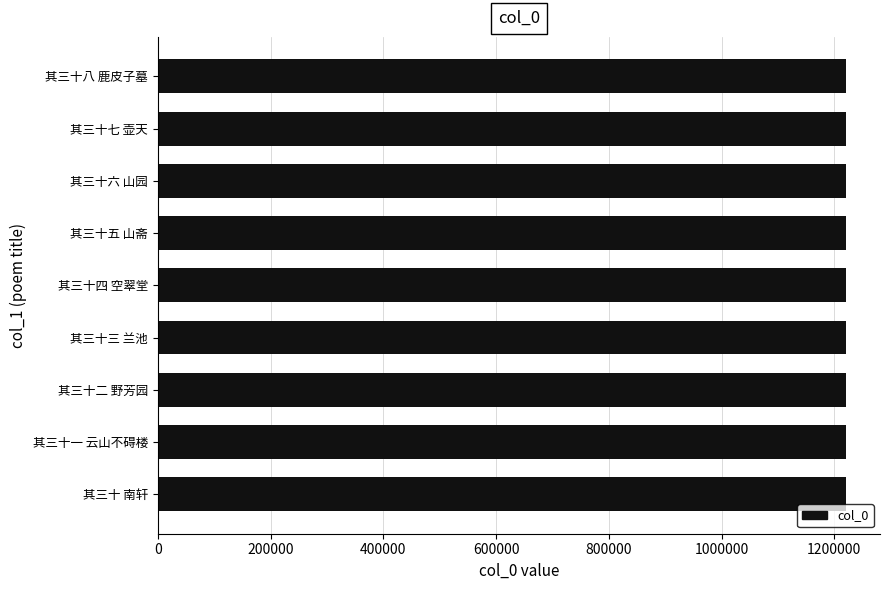

Approximately how many times larger is the value at 其三十四 空翠堂 compared to 其三十八 鹿皮子墓?

1.0